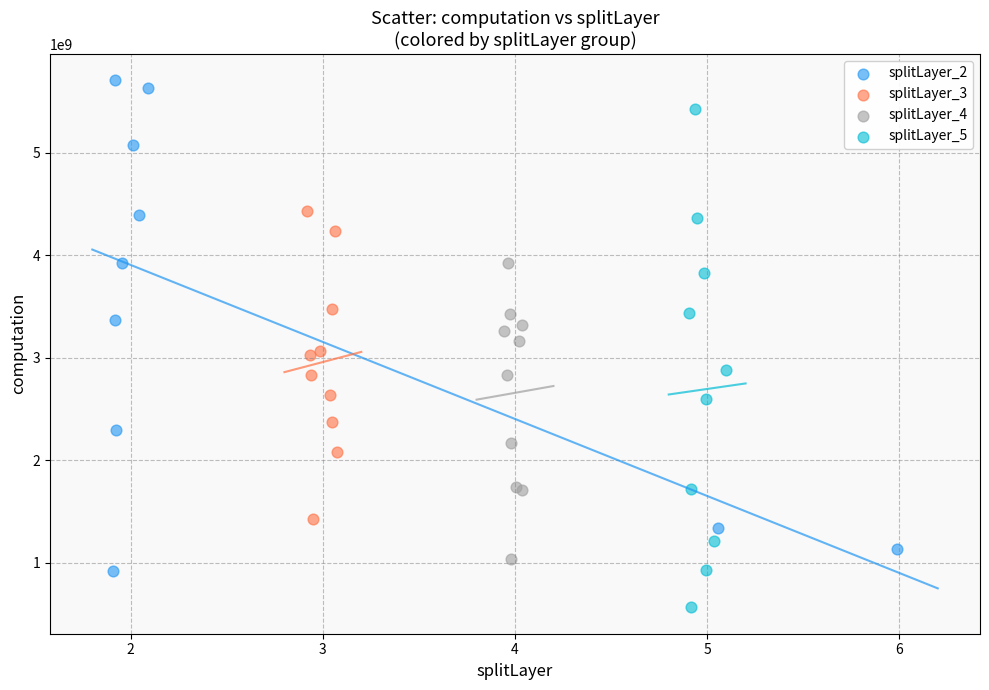

Which series contains the highest Y value?

splitLayer_2